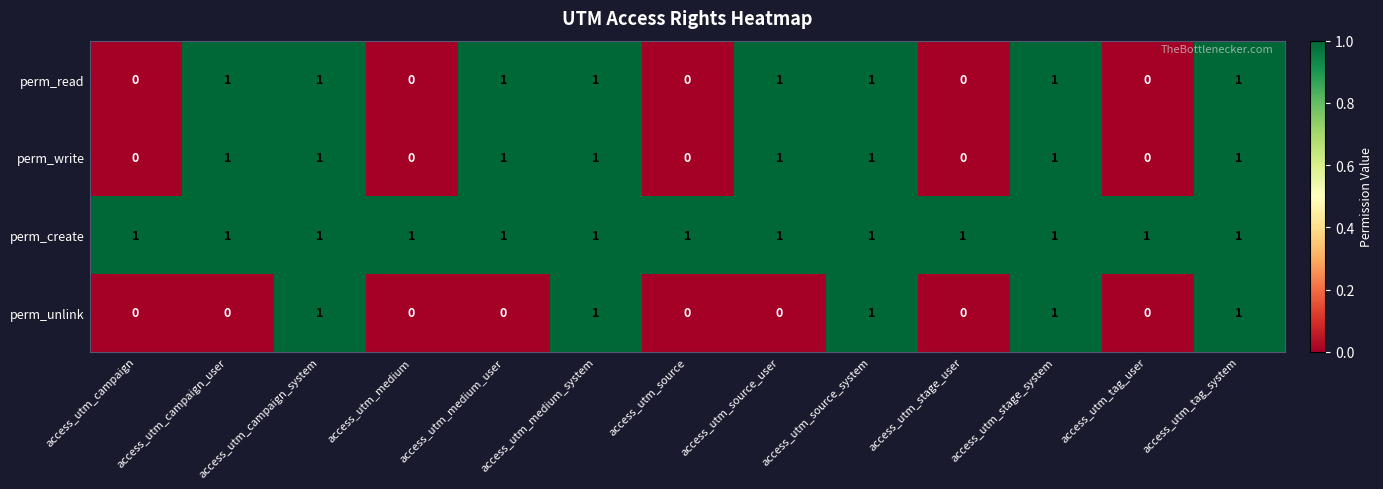

Is it true that perm_unlink equals 1 at access_utm_campaign_user?

False